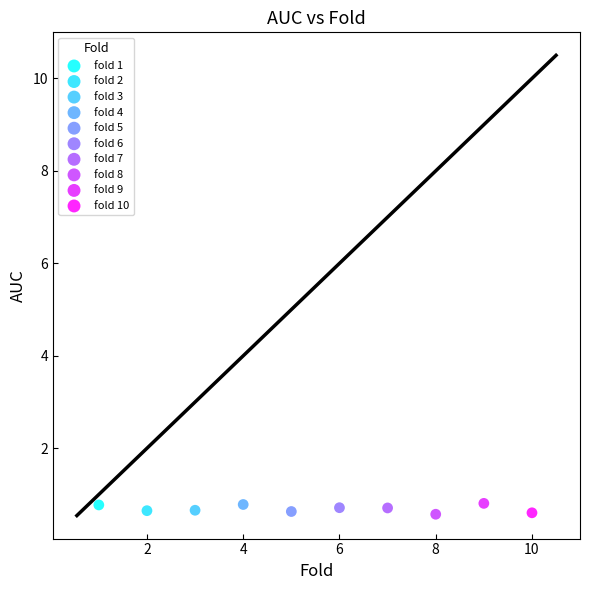

What are all the series names shown in the legend?

fold 1, fold 2, fold 3, fold 4, fold 5, fold 6, fold 7, fold 8, fold 9, fold 10